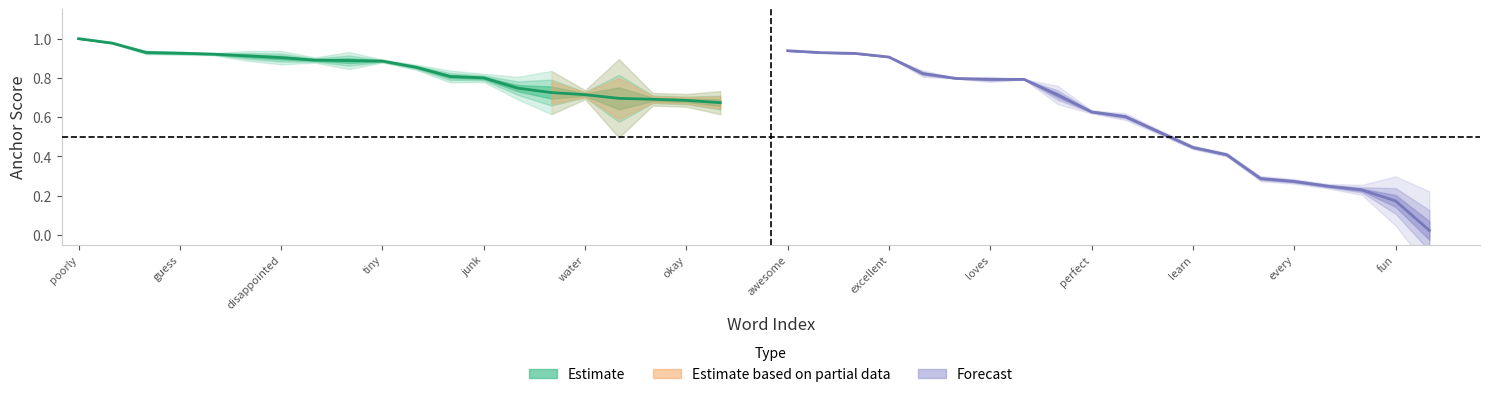

True or false: negative_anchor and positive_anchor intersect in this chart.

False